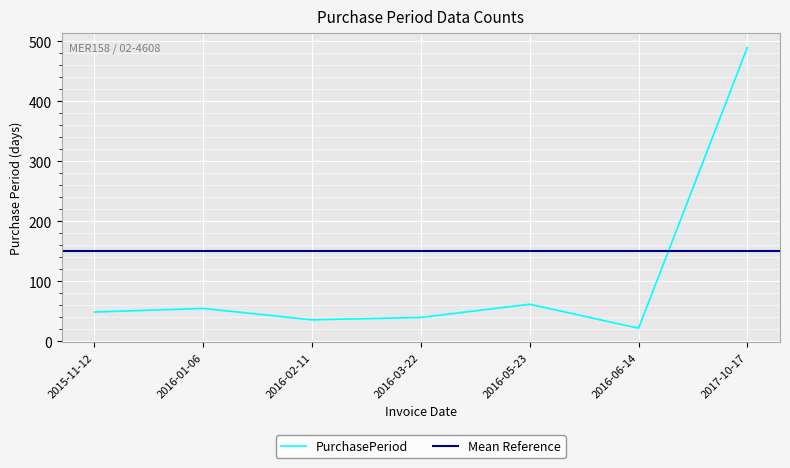

Where is the first local minimum?

2016-02-11